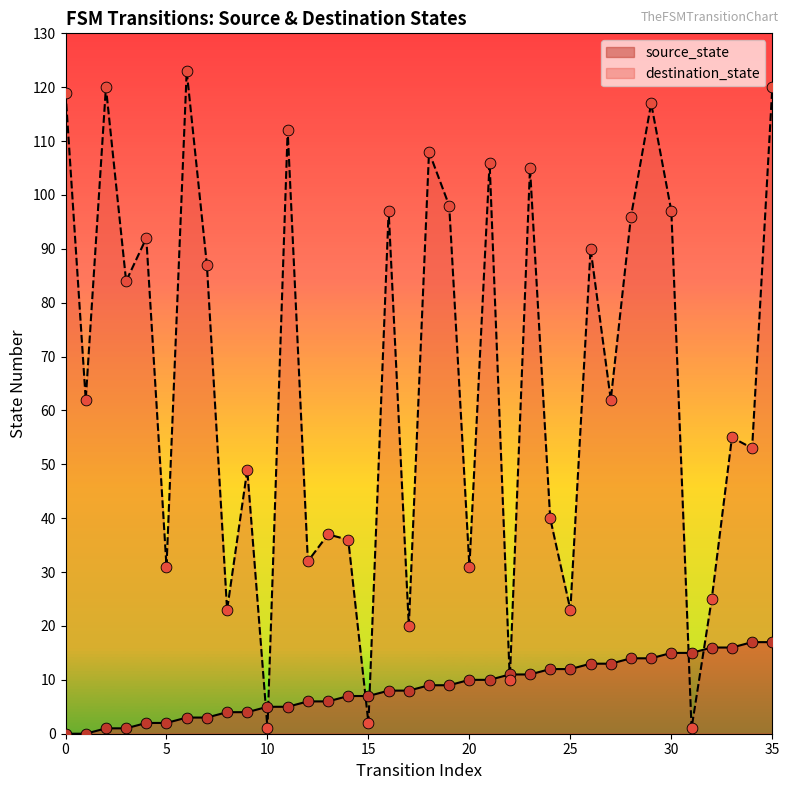

Which series has the widest spread of Y values?

destination_state